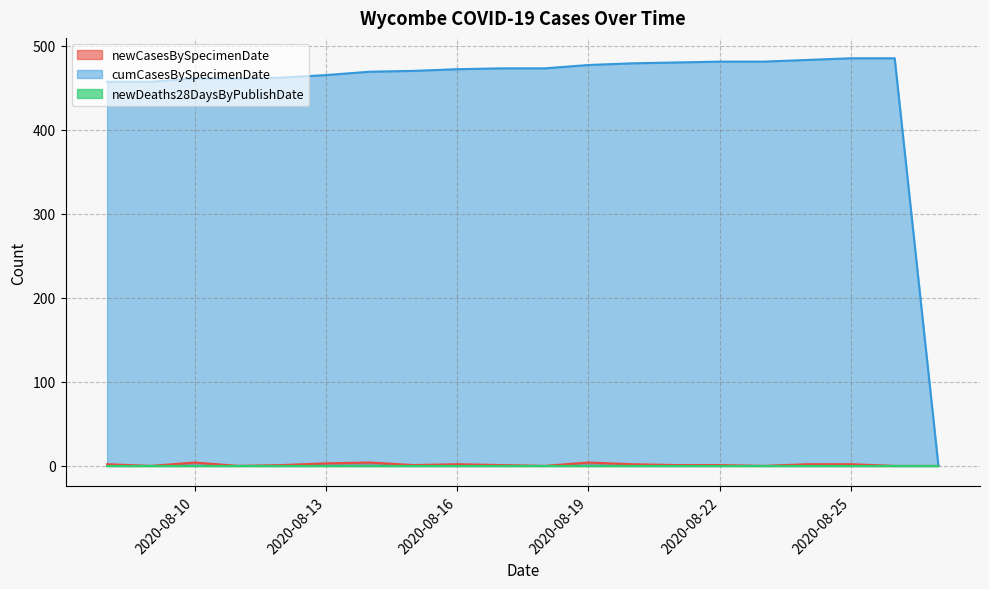

At how many categories does at least one series exceed 348?

19